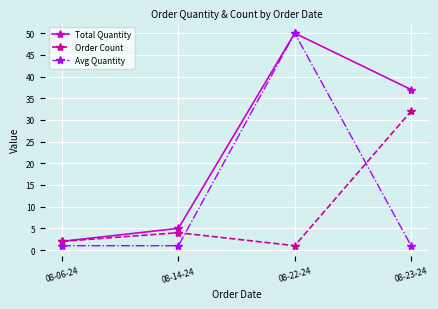

What value does the Avg Quantity series have at 08-22-24?

50